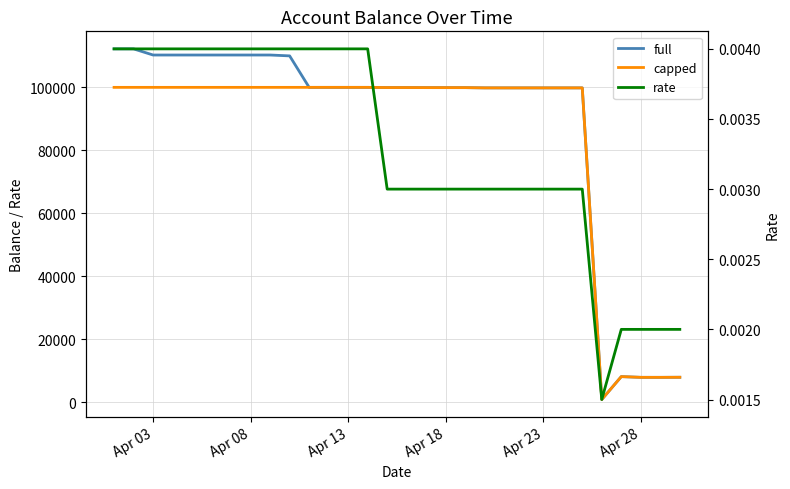

What are all the series names shown in the legend?

full, capped, rate